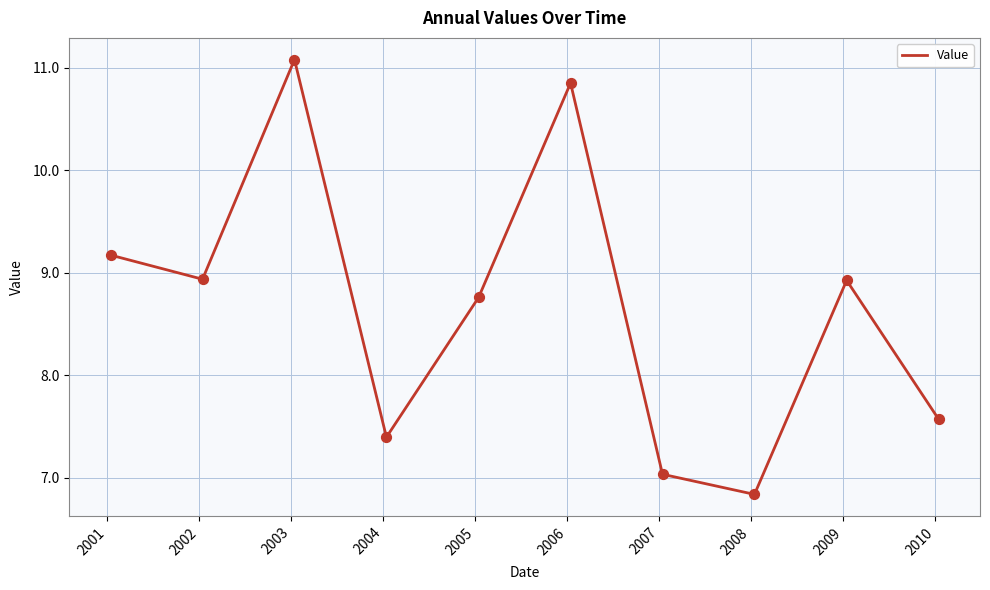

What is the minimum value shown in the chart?

6.8